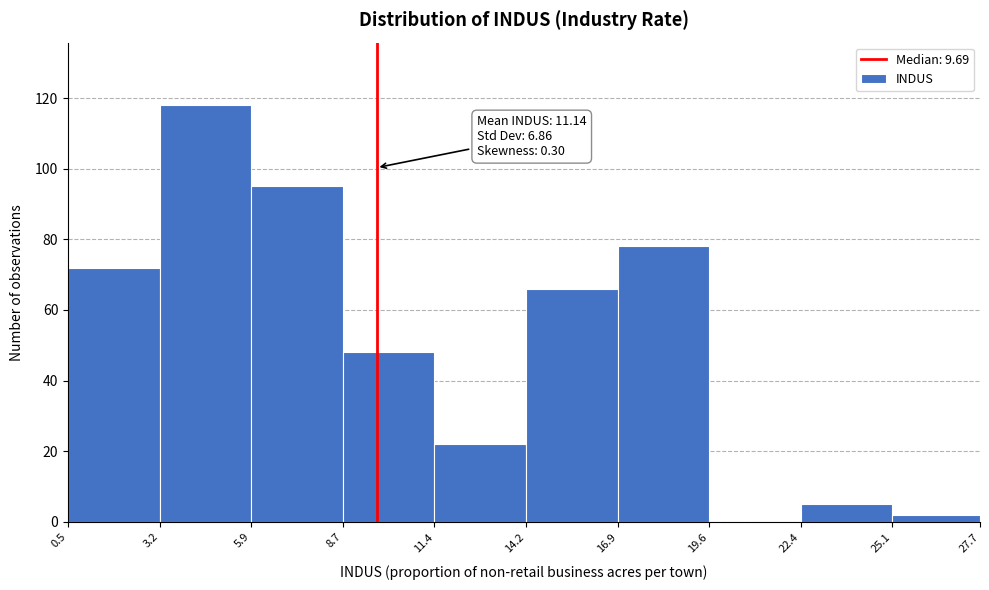

Which range on the x-axis has the tallest bar?

3.2 to 5.9